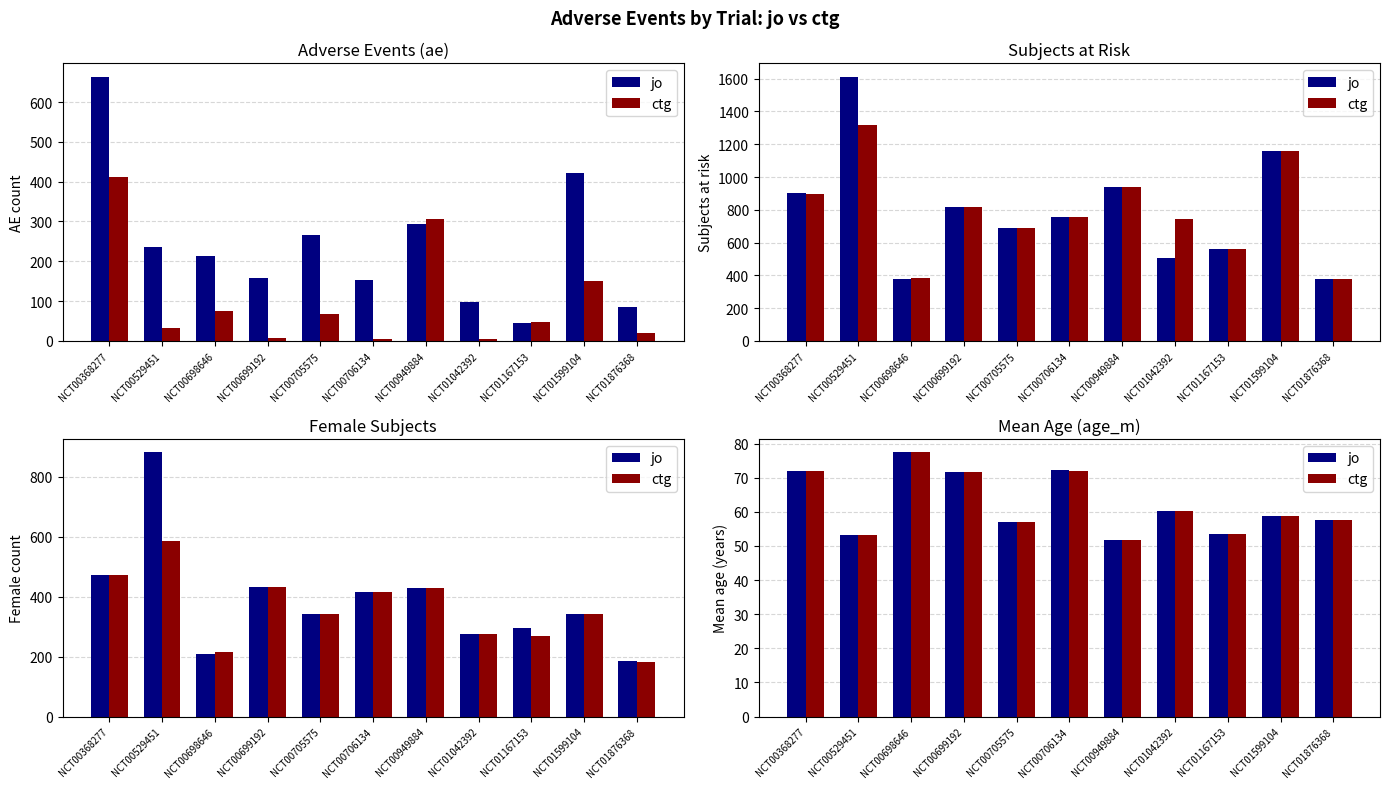

Between NCT00368277 and NCT00699192, which series saw the biggest shift?

jo